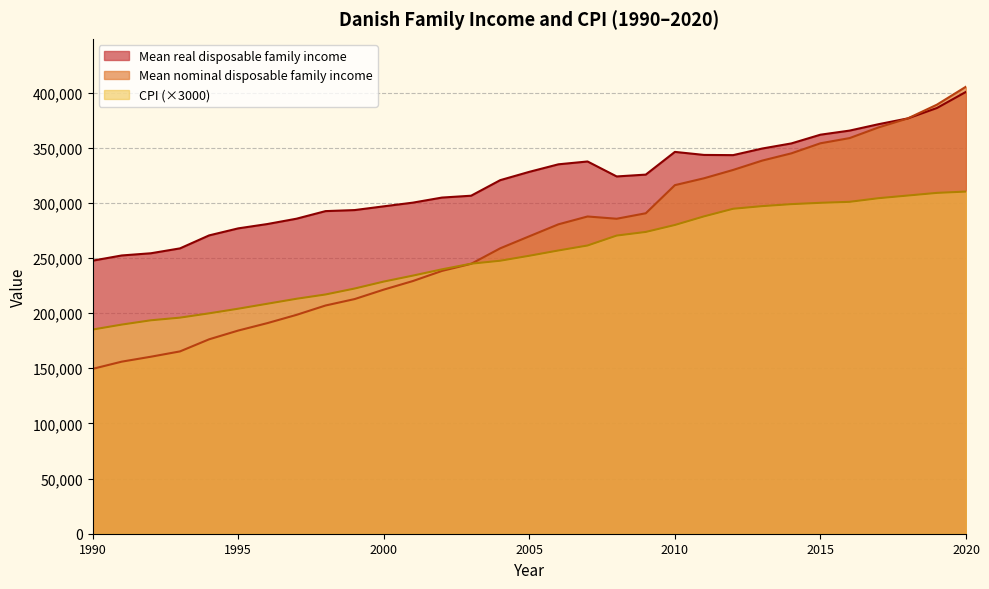

How many lines are shown in the chart?

3